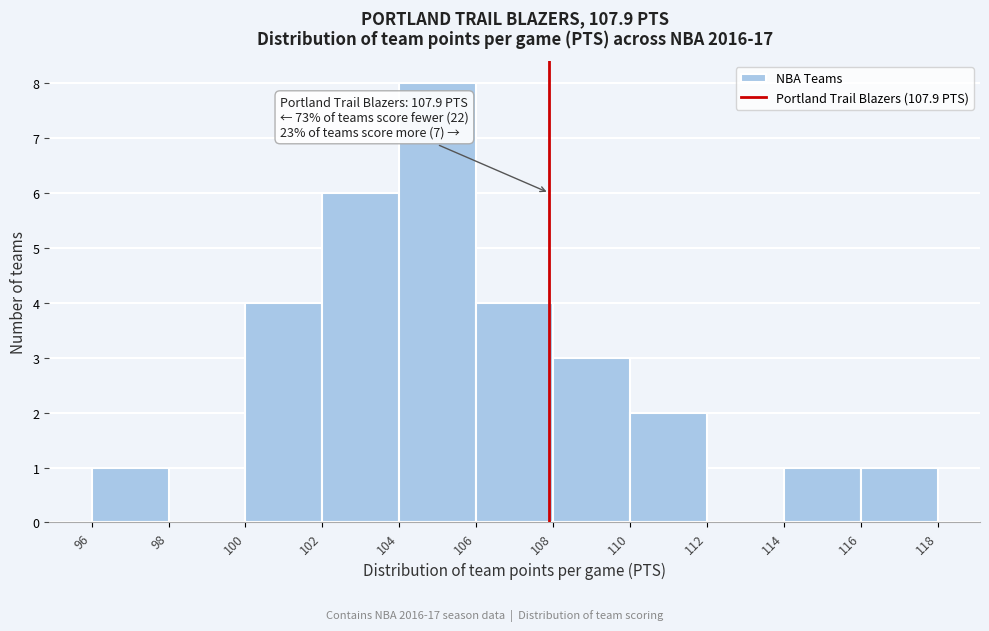

Over which range of the x-axis is the bar tallest?

104 to 106